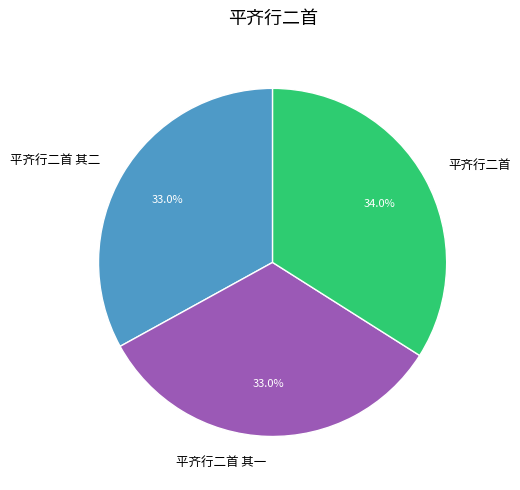

To the nearest percent, what is the difference between the 平齐行二首 and 平齐行二首 其一 slice percentages?

1%